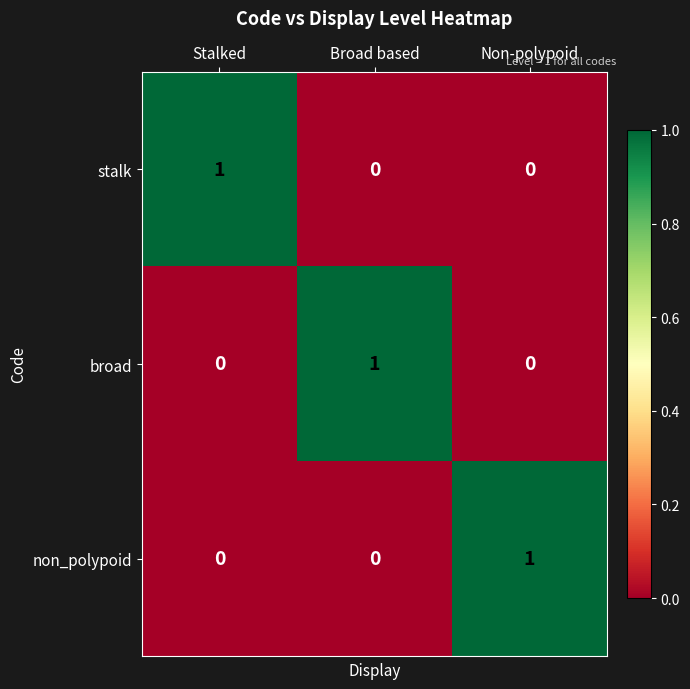

At which label does stalk reach its peak?

Stalked